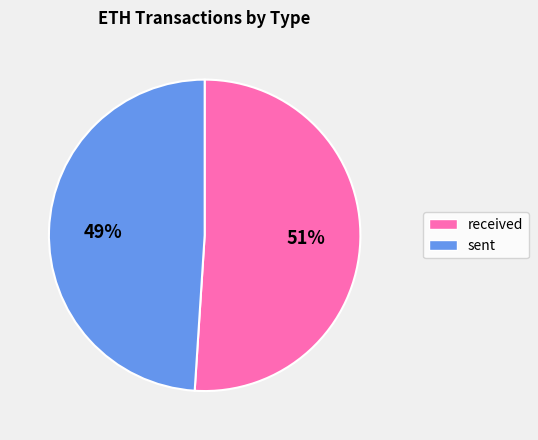

Which slice is the largest?

received